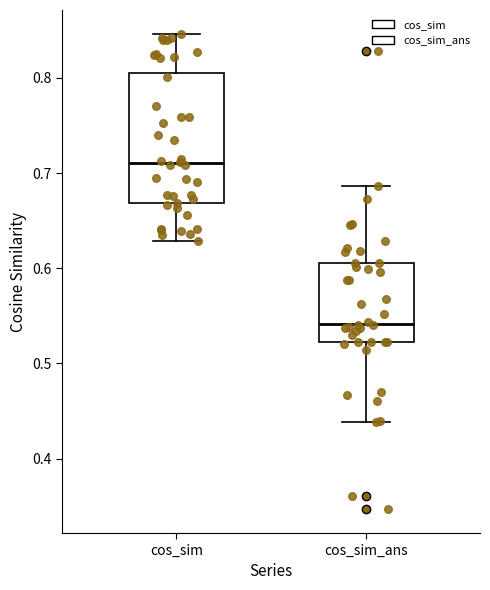

Reading left to right, read every box against the y-axis: the position of its median line, the range the box covers, and the ends of its whiskers. The values are not printed on the chart, so give them approximately, as read against the axis.

cos_sim: median 0.71, box 0.67 to 0.81, whiskers 0.63 to 0.85
cos_sim_ans: median 0.54, box 0.52 to 0.61, whiskers 0.44 to 0.69